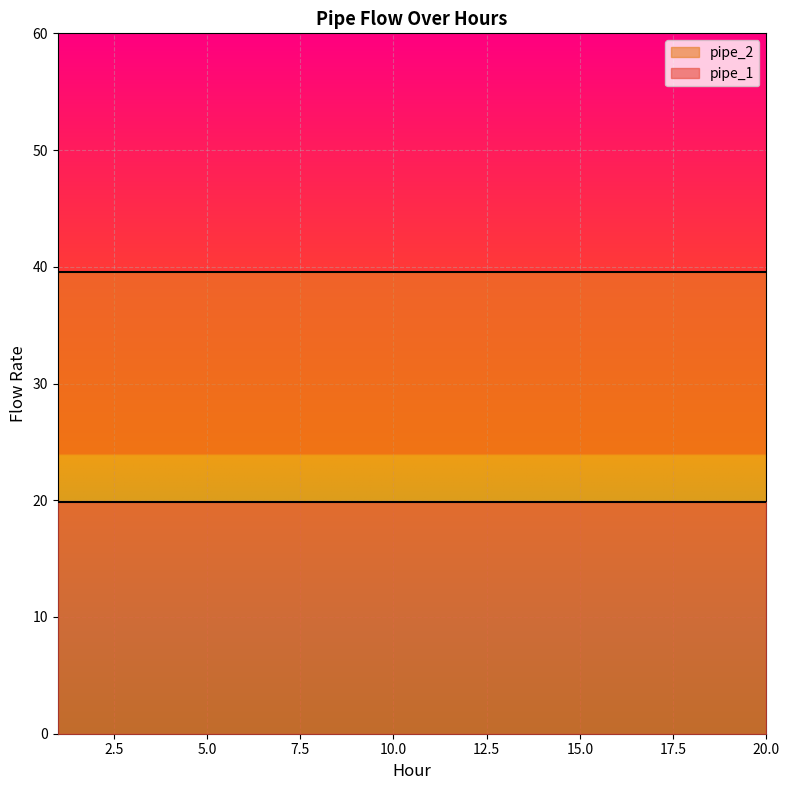

What is the lowest value of the pipe_2 series?

39.5